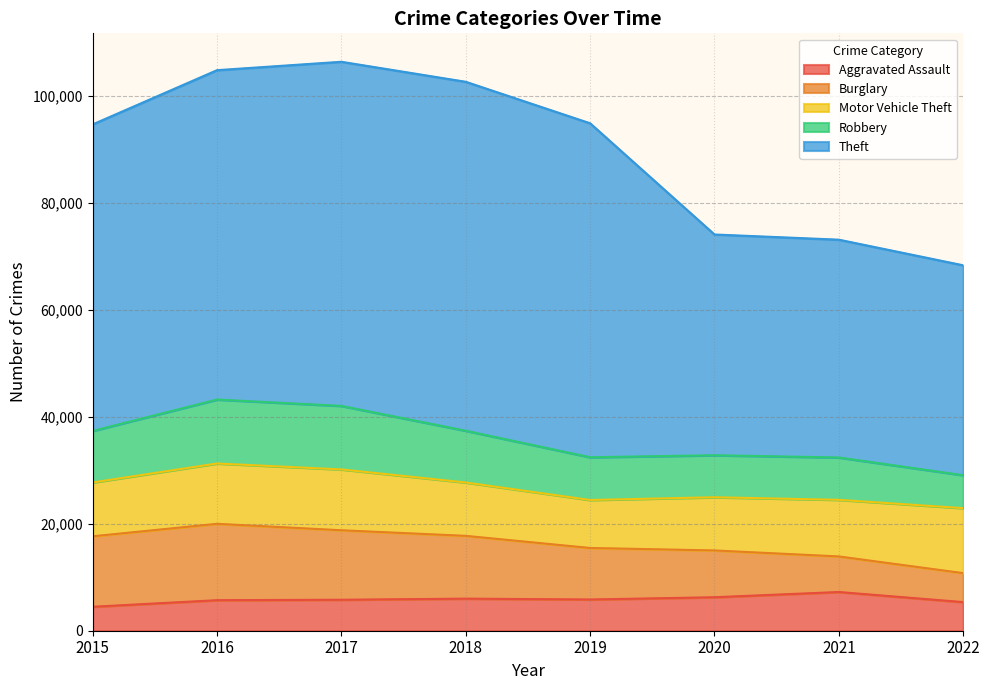

Reading left to right, transcribe all the data shown in this chart.

Aggravated Assault: 4480	5712	5793	6001	5840	6263	7241	5353
Burglary: 13184	14289	13001	11746	9639	8754	6655	5421
Motor Vehicle Theft: 10068	11286	11380	9983	8978	9953	10590	12156
Robbery: 9638	11960	11880	9679	7994	7855	7920	6162
Theft: 57350	61618	64380	65282	62478	41300	40748	39270